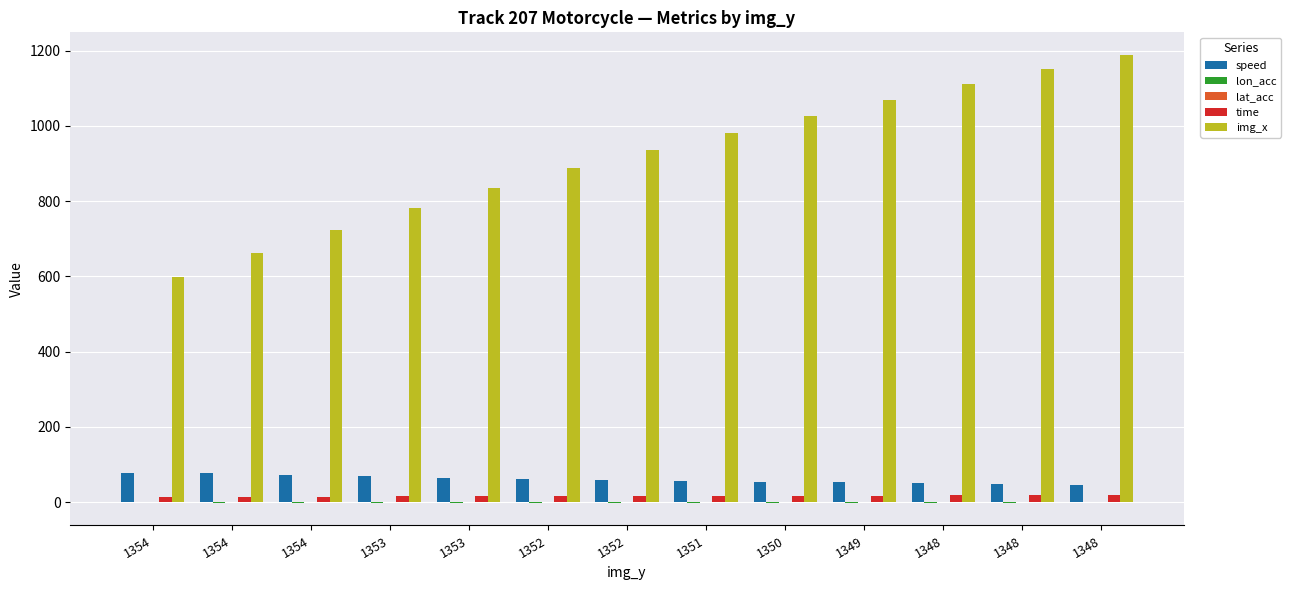

List the series in order of their peak value, highest first.

img_x, speed, time, lat_acc, lon_acc